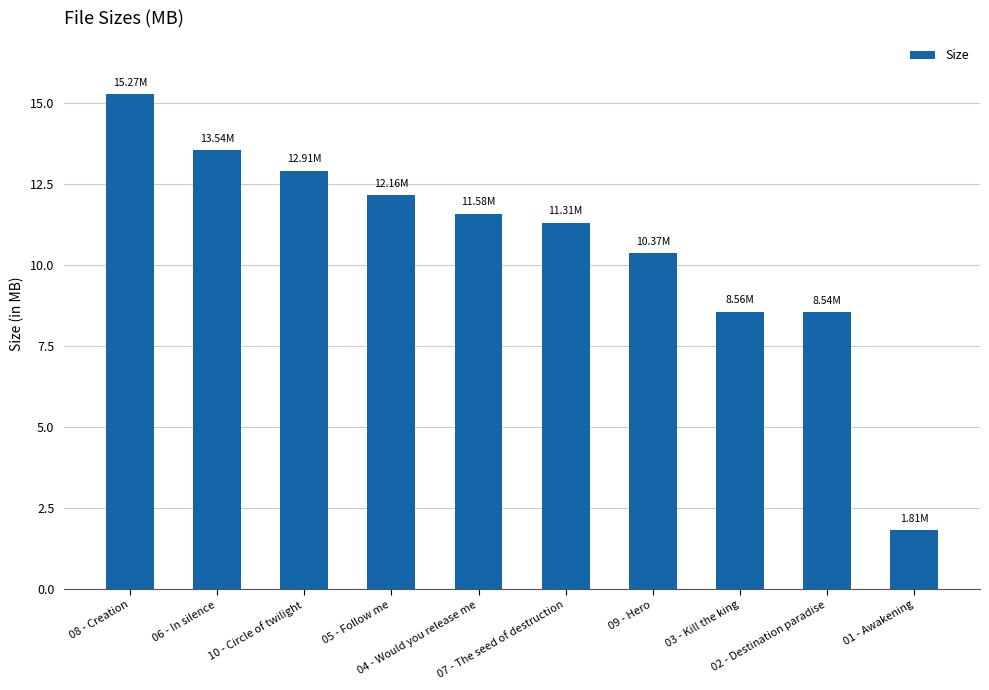

Approximately how many times larger is the value at 01 - Awakening compared to 05 - Follow me?

0.1